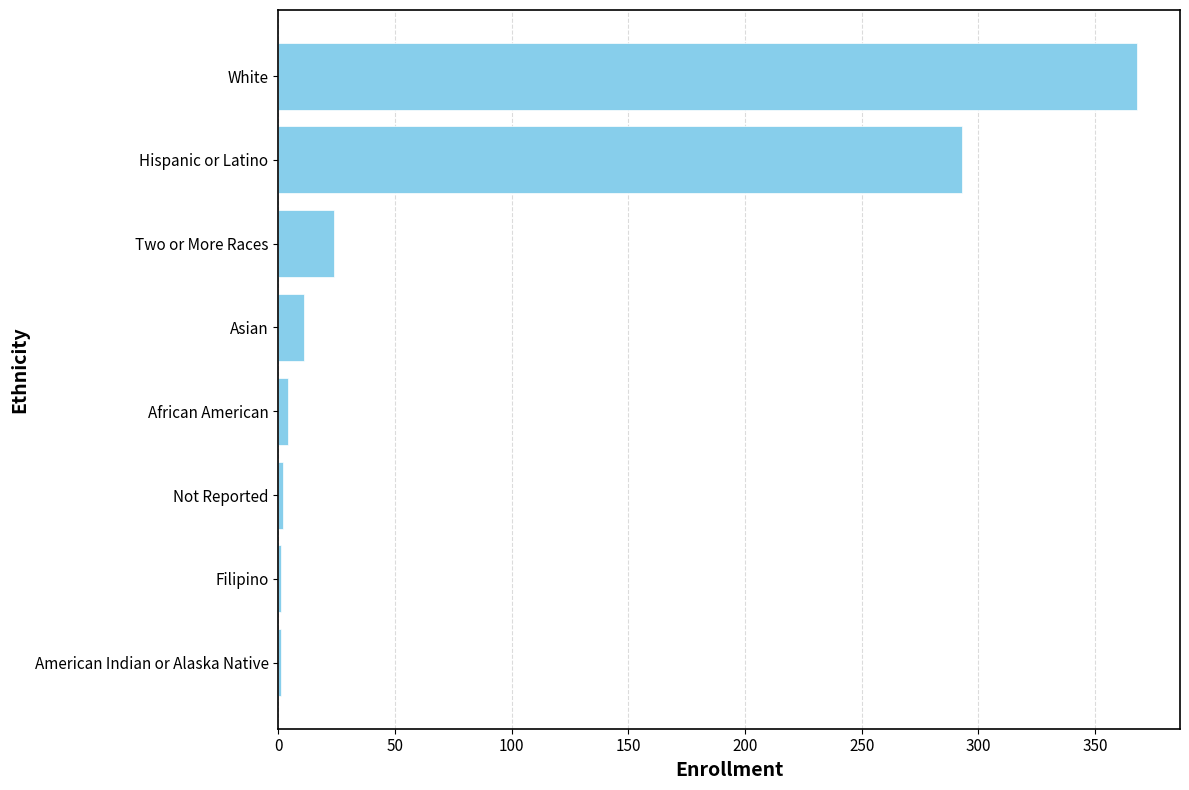

Between White and Asian, which is larger?

White